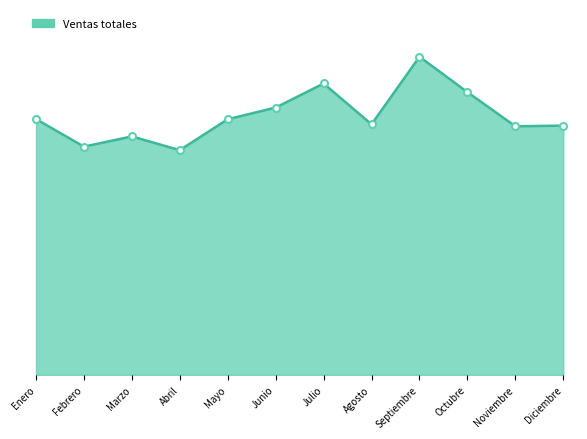

Does the chart have visible grid lines?

No